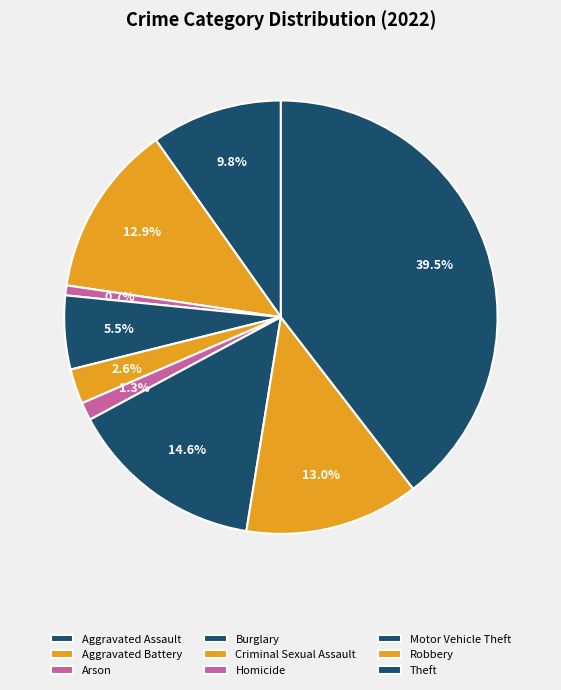

How many segments does this pie chart have?

9